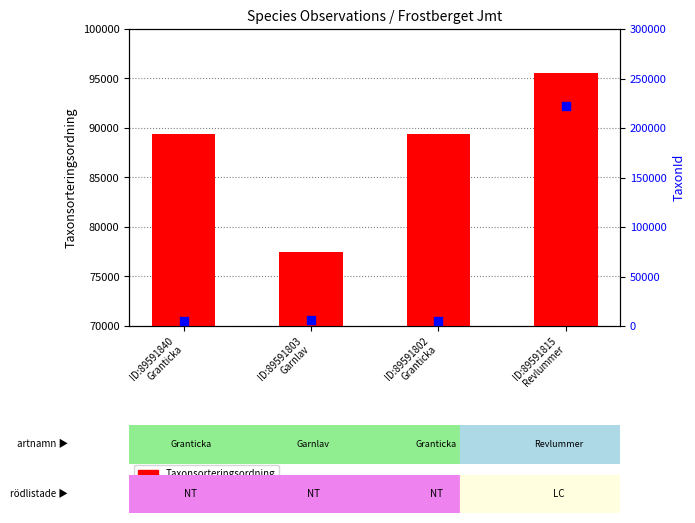

At which category is the sum across all series the highest?

ID:89591815
Revlummer